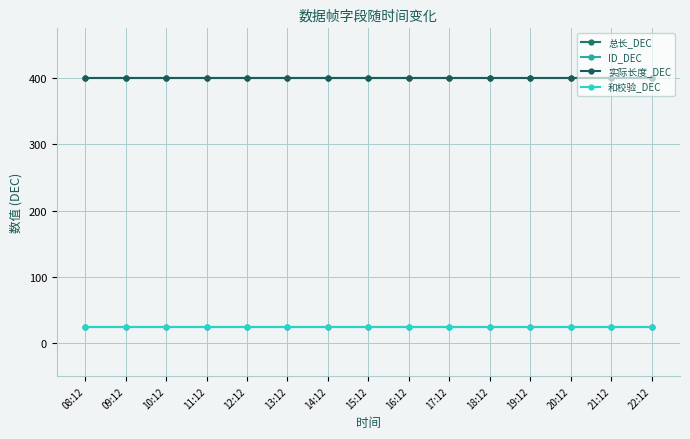

Does the chart have visible grid lines?

Yes